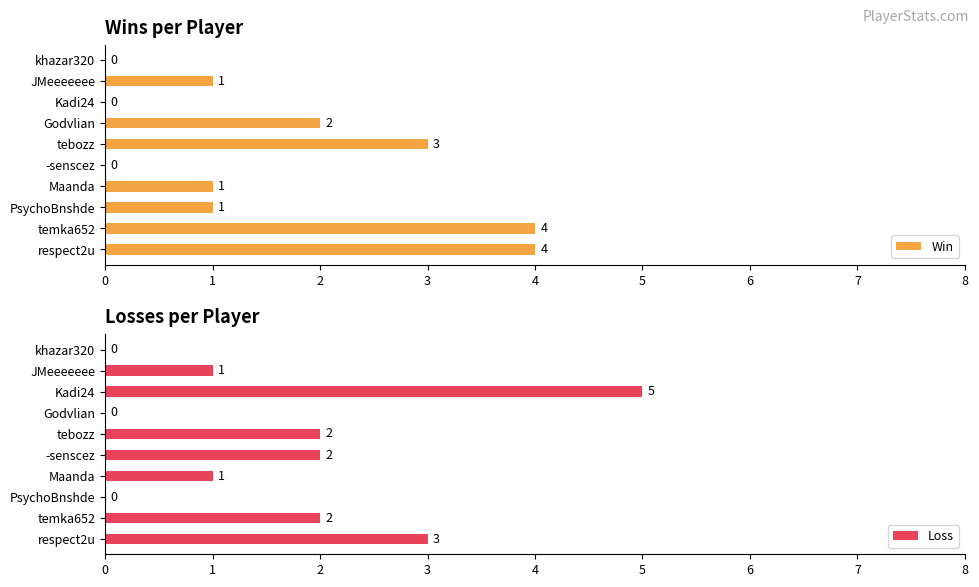

What is the sum of the Loss values at temka652 and tebozz?

4